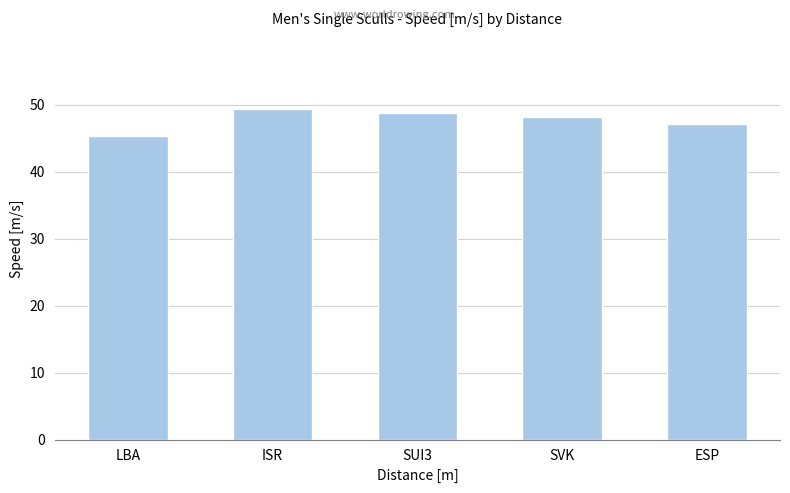

Is it true that the value at LBA is 45.4?

True